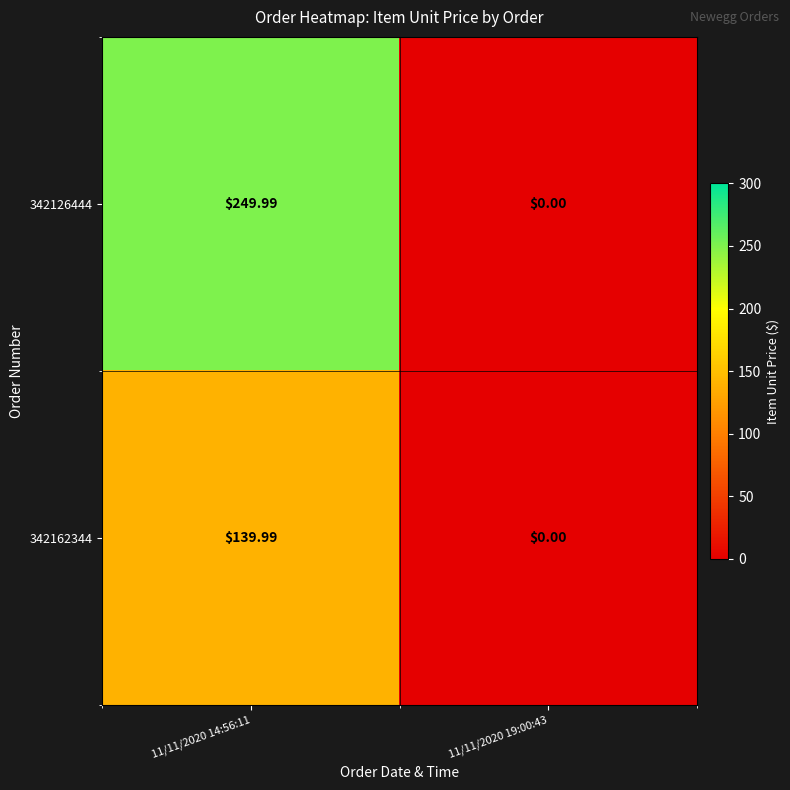

Which series has the largest range (max minus min)?

342126444